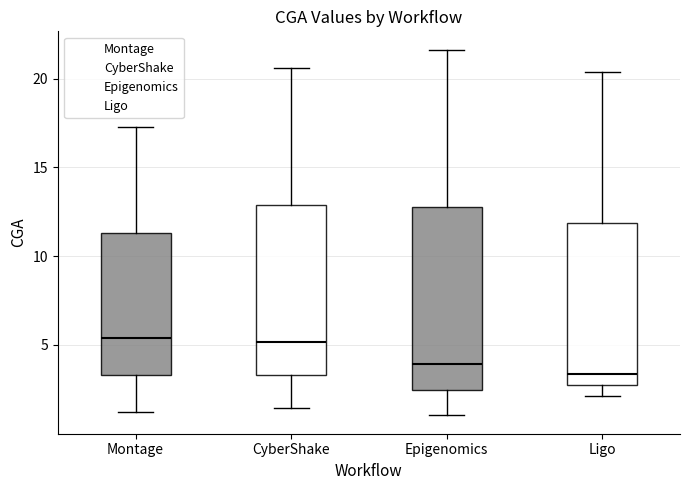

Where does the lower whisker of the box for Epigenomics end on the y-axis? The values are not printed on the chart, so give them approximately, as read against the axis.

1.0